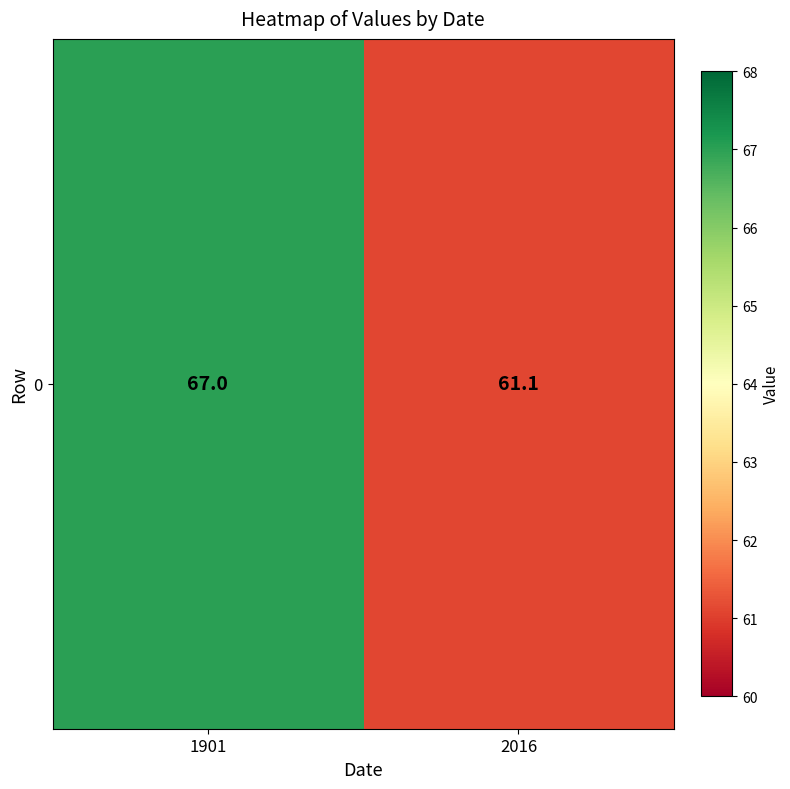

What is the sum of all values?

128.1